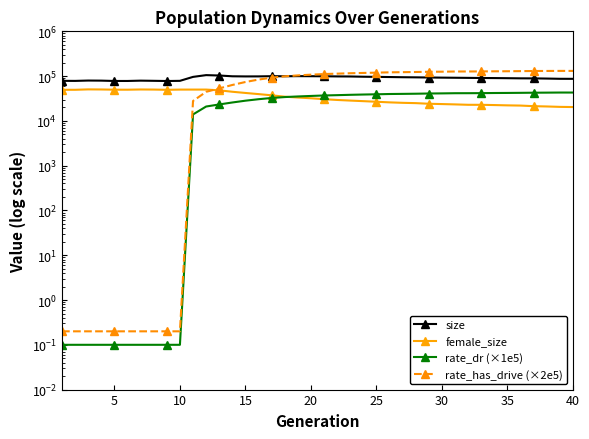

Is it true that rate_dr (×1e5) equals 0.2 at 15?

False